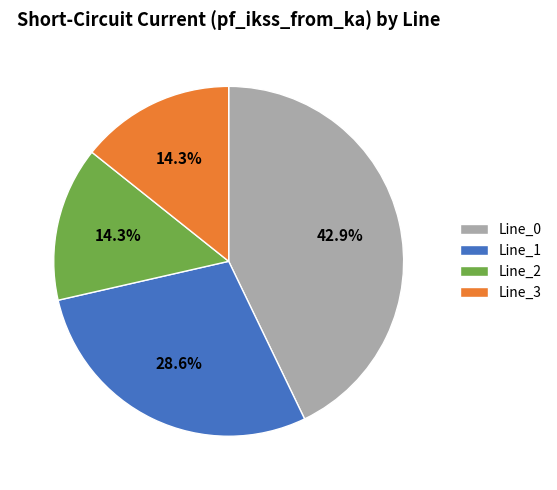

To the nearest percent, what is the difference between the largest and smallest slice percentages?

29%